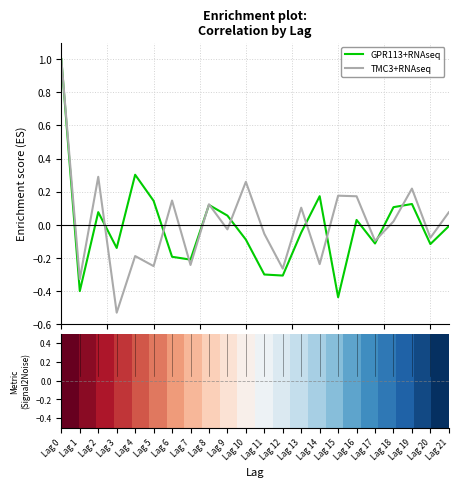

What is the maximum value shown in the chart?

1.0